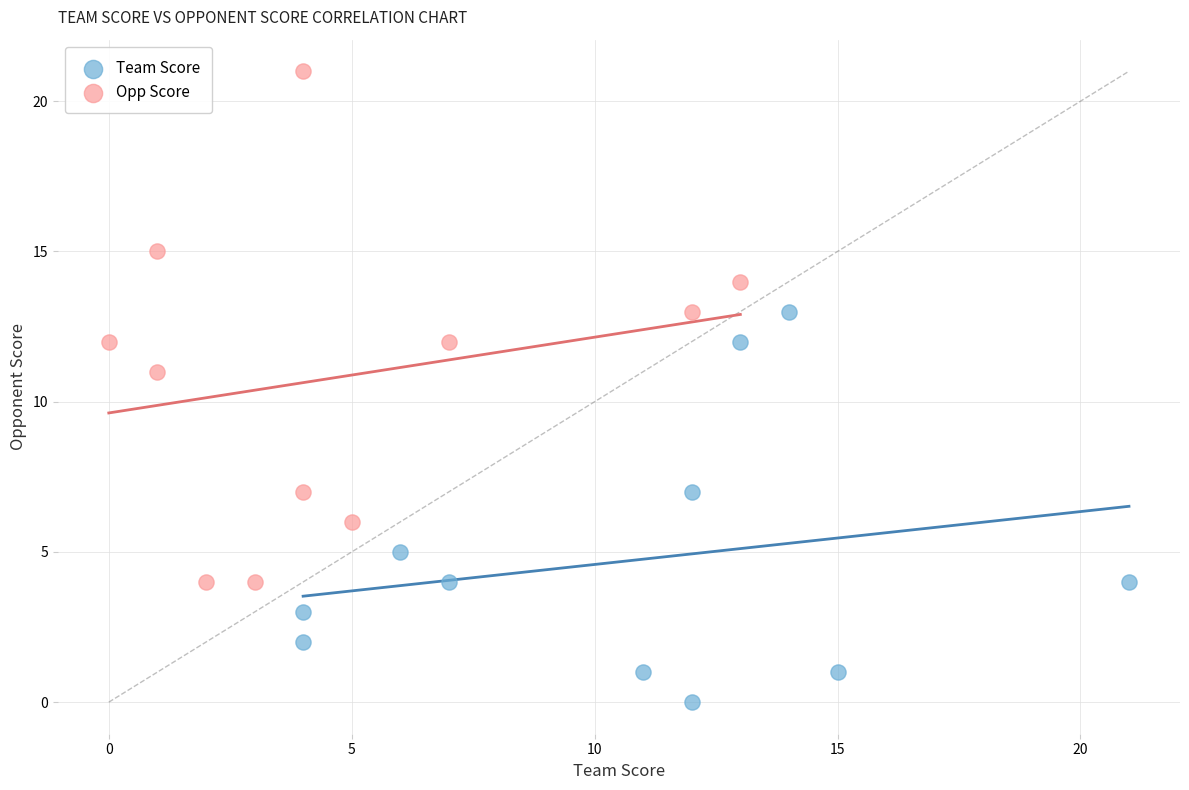

Which series contains the highest Y value?

Opp Score